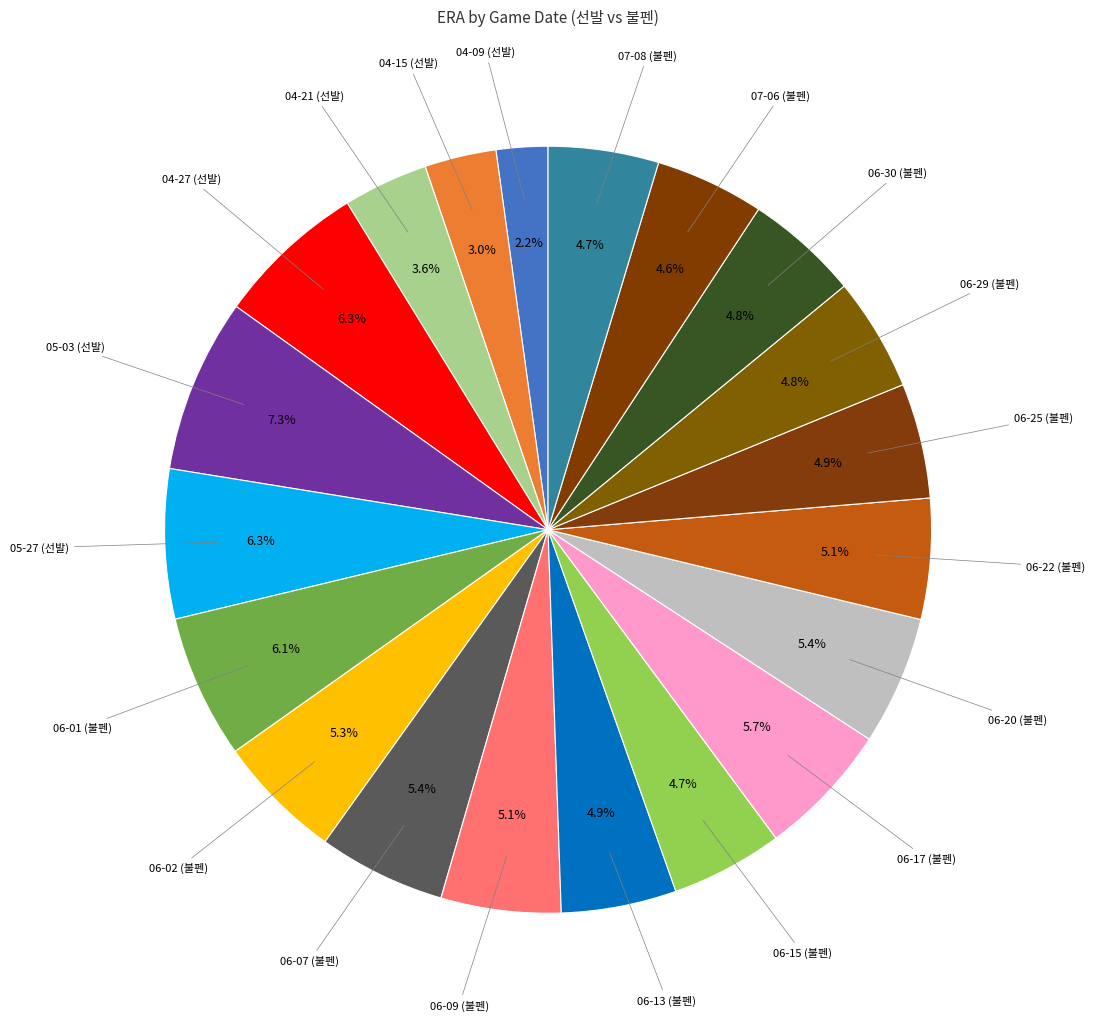

Count the number of slices in the pie.

20